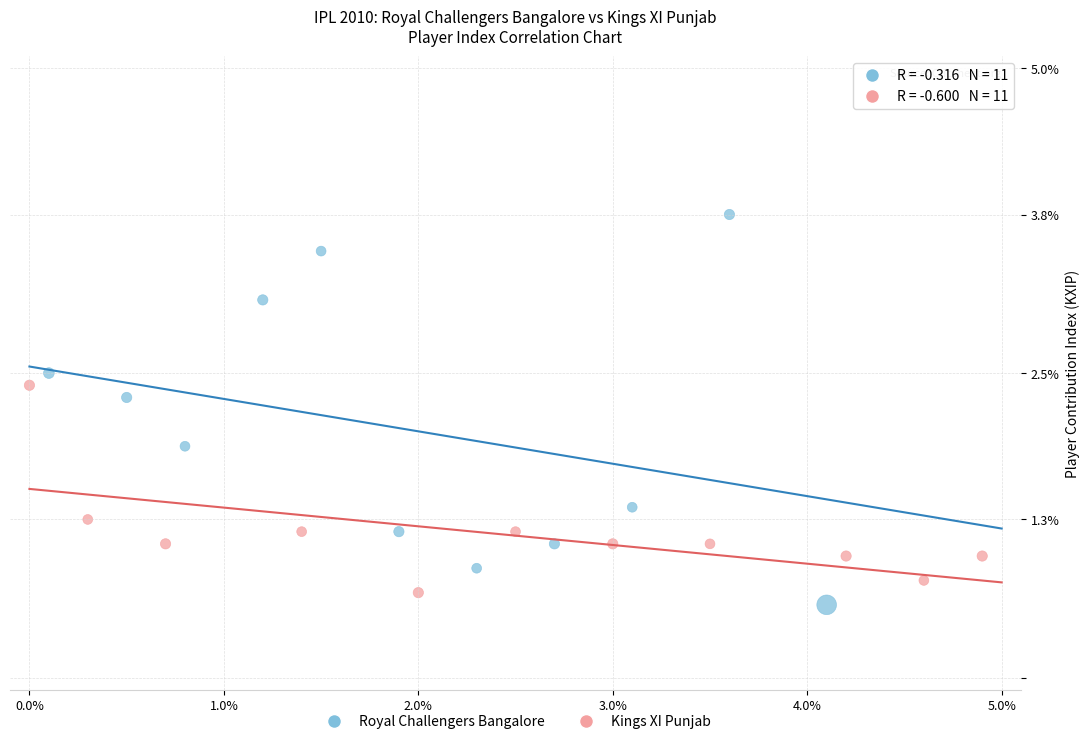

Which series contains the highest Y value?

Royal Challengers Bangalore